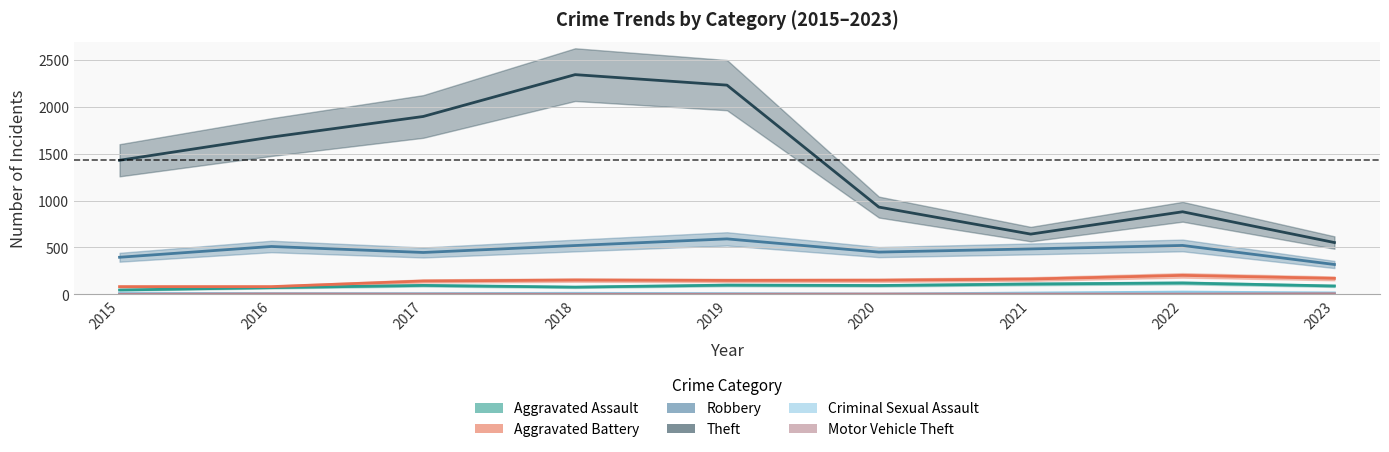

Does the chart display data point markers on the line(s)?

No